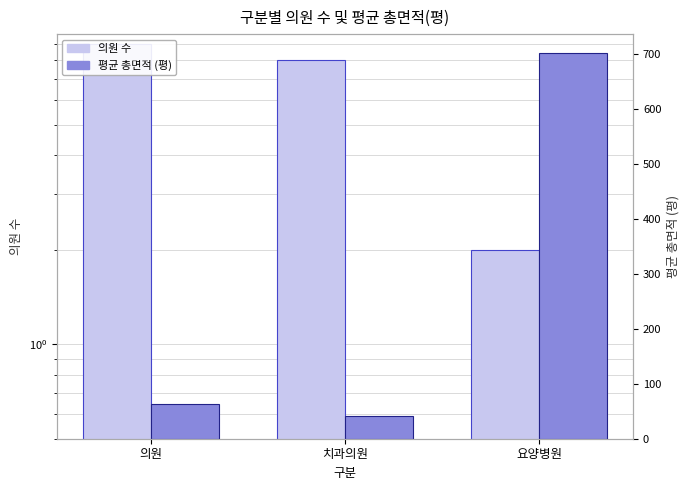

At which label is 의원 수 closest to 5?

치과의원